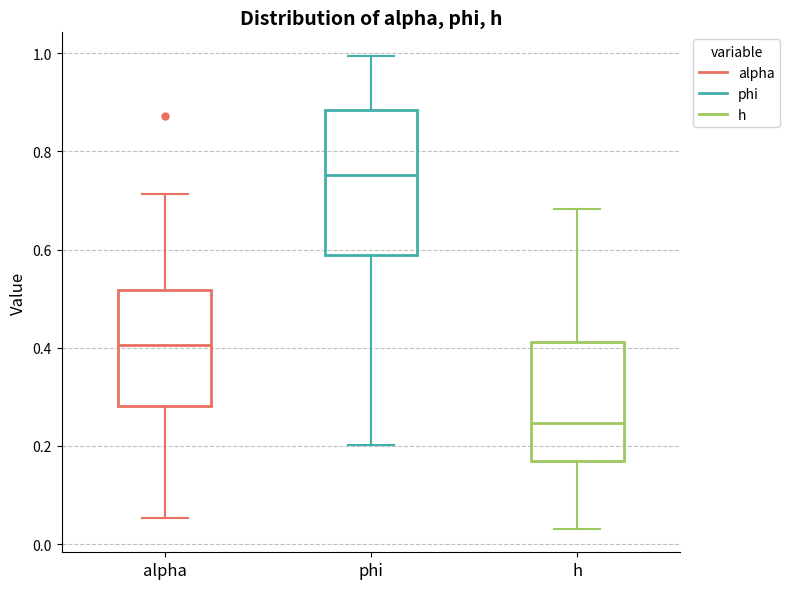

Which box is the tallest, from its lower edge to its upper edge?

phi